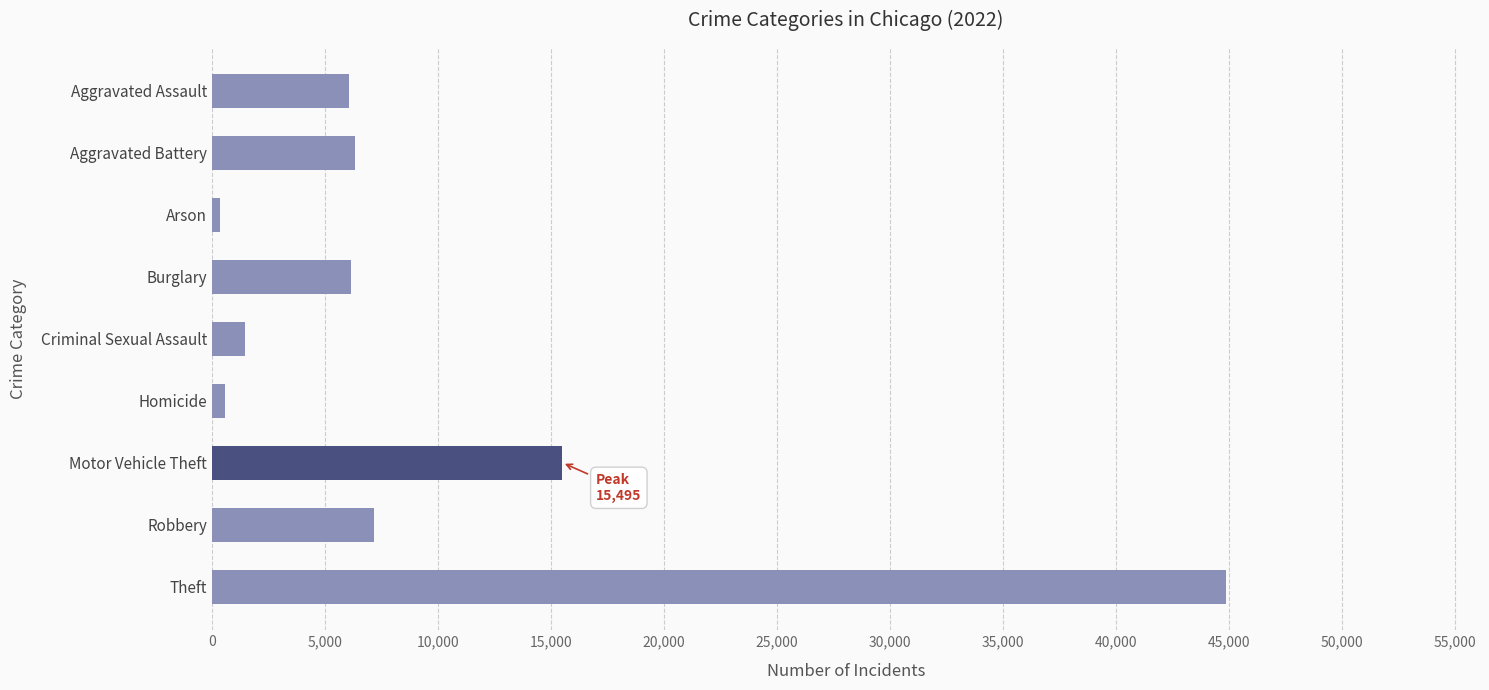

What is the label of the 1st bar from the bottom?

Theft